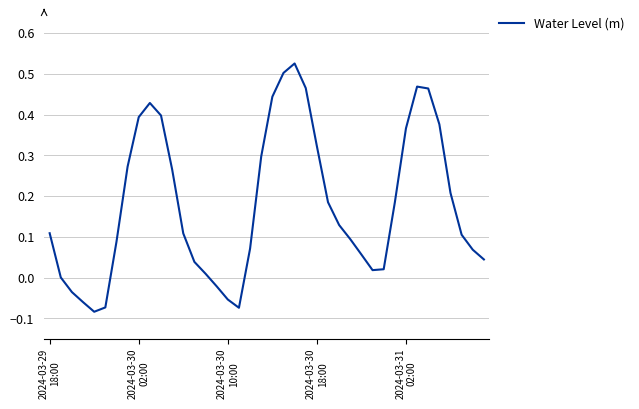

What is the difference between the maximum and minimum values?

0.6